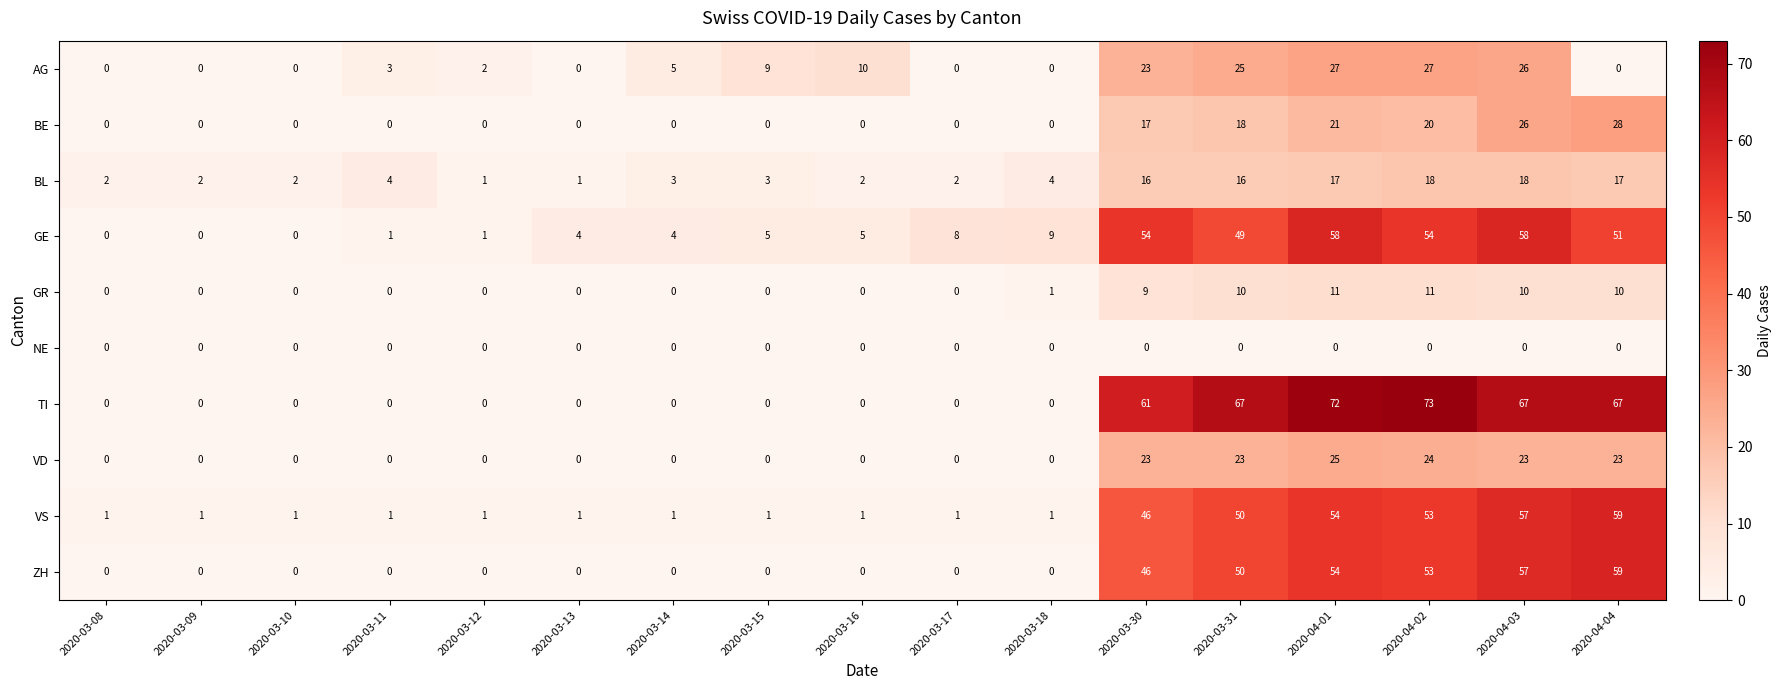

What is the approximate value of AG at 2020-03-11, to the nearest 5?

5